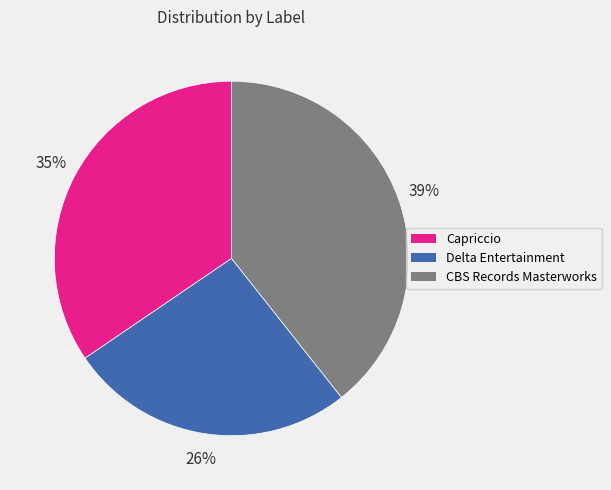

Which slice is the largest?

CBS Records Masterworks